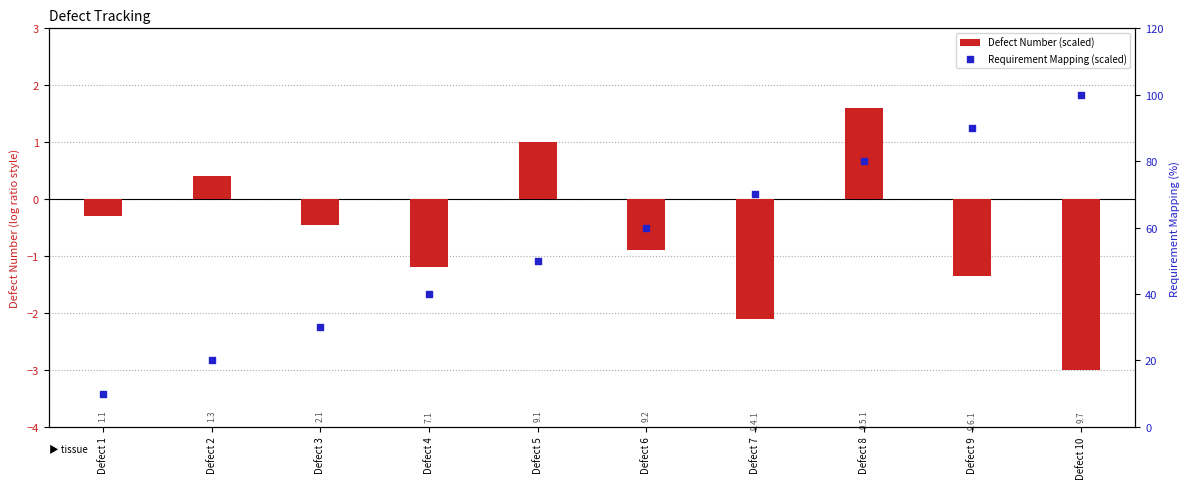

At which category is the sum across all series the highest?

Defect 10